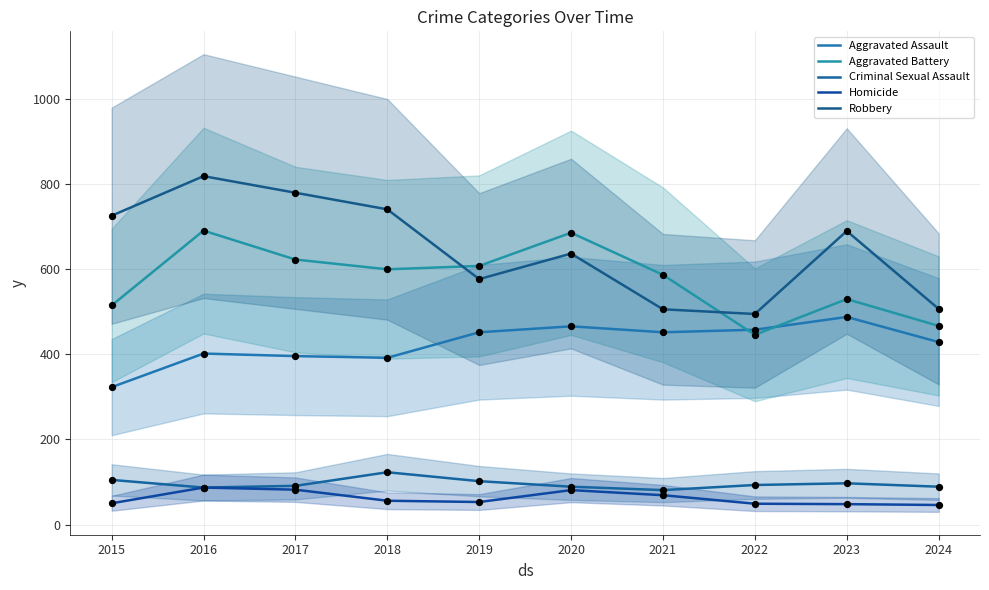

Which series has the widest spread of Y values?

Robbery